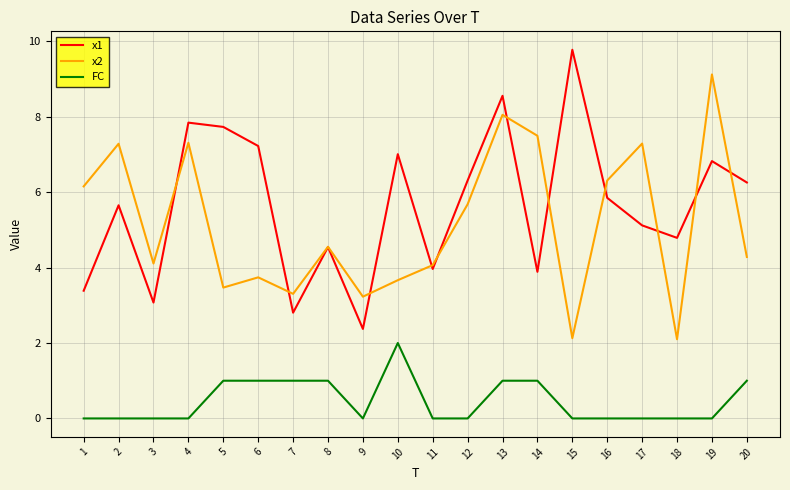

Which category has the highest value across all series?

15